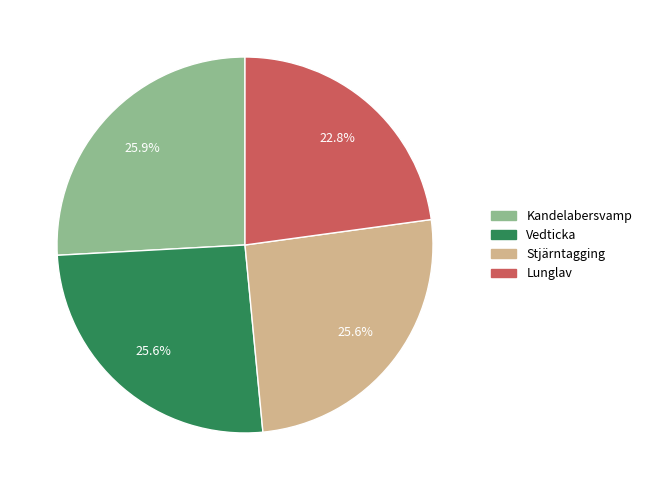

What is the smallest slice in the pie chart?

Lunglav